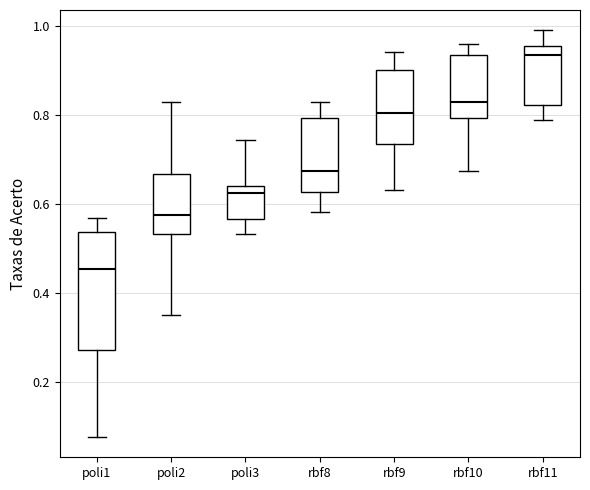

Reading left to right, transcribe this box plot: for each box, give where its median line is, the range the box spans, and where its two whiskers end, as read against the y-axis. The values are not printed on the chart, so give them approximately, as read against the axis.

poli1: median 0.46, box 0.28 to 0.54, whiskers 0.08 to 0.56
poli2: median 0.58, box 0.54 to 0.66, whiskers 0.34 to 0.82
poli3: median 0.62, box 0.56 to 0.64, whiskers 0.54 to 0.74
rbf8: median 0.68, box 0.62 to 0.80, whiskers 0.58 to 0.82
rbf9: median 0.80, box 0.74 to 0.90, whiskers 0.64 to 0.94
rbf10: median 0.82, box 0.80 to 0.94, whiskers 0.68 to 0.96
rbf11: median 0.94, box 0.82 to 0.96, whiskers 0.78 to 1.00